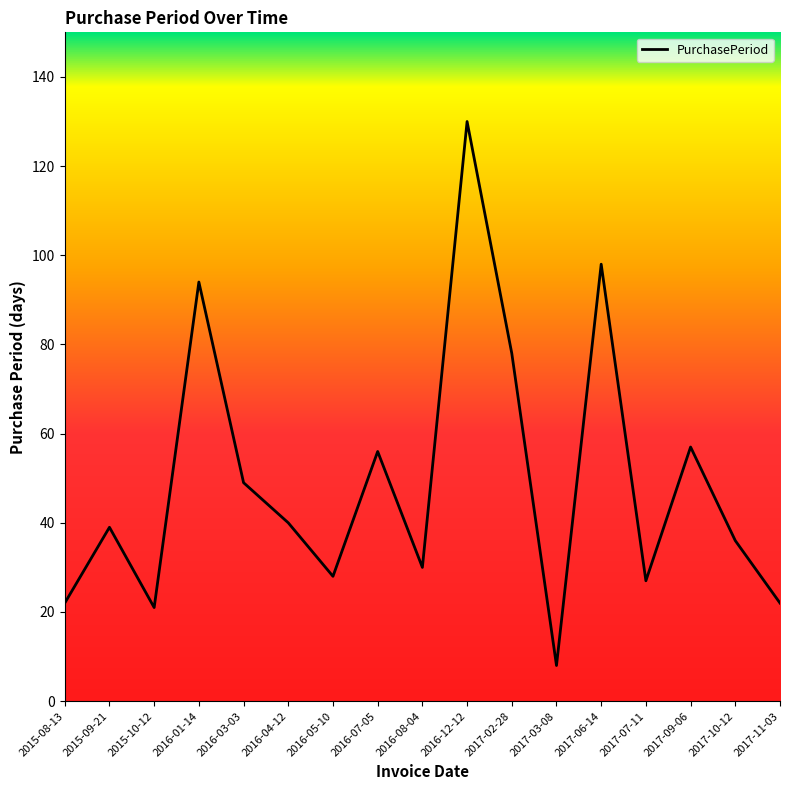

Read the value at 2017-09-06, to the nearest 50.

50